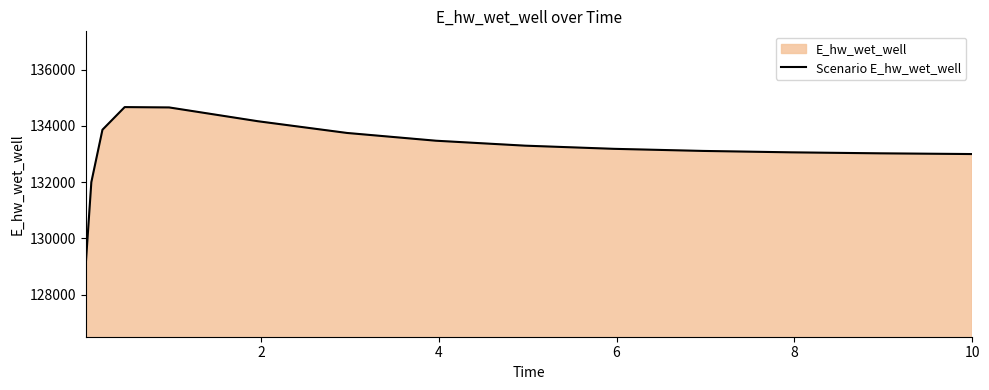

What is the greatest value displayed?

134666.0